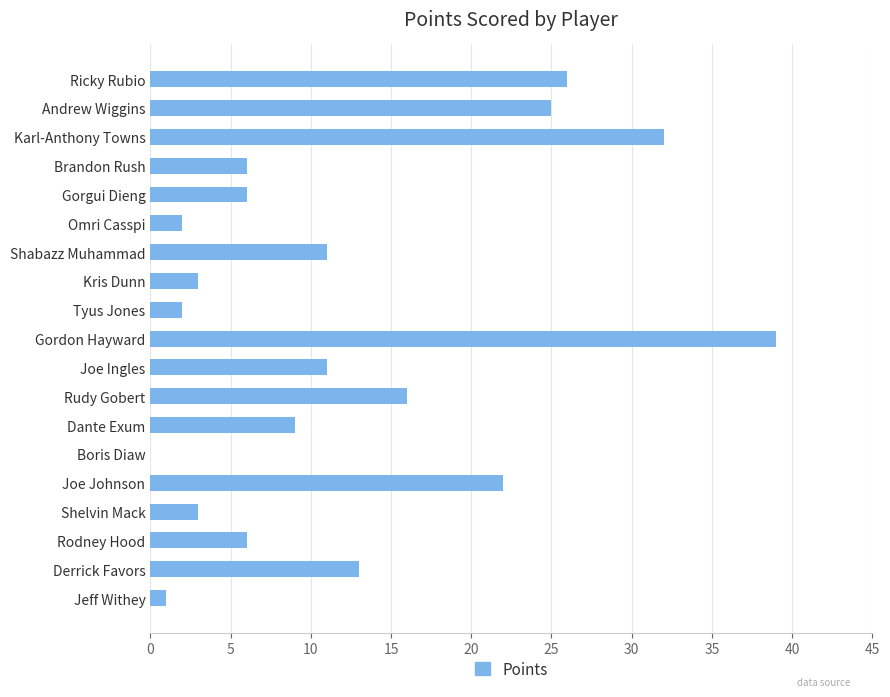

Is it true that the value at Joe Ingles is 11?

True